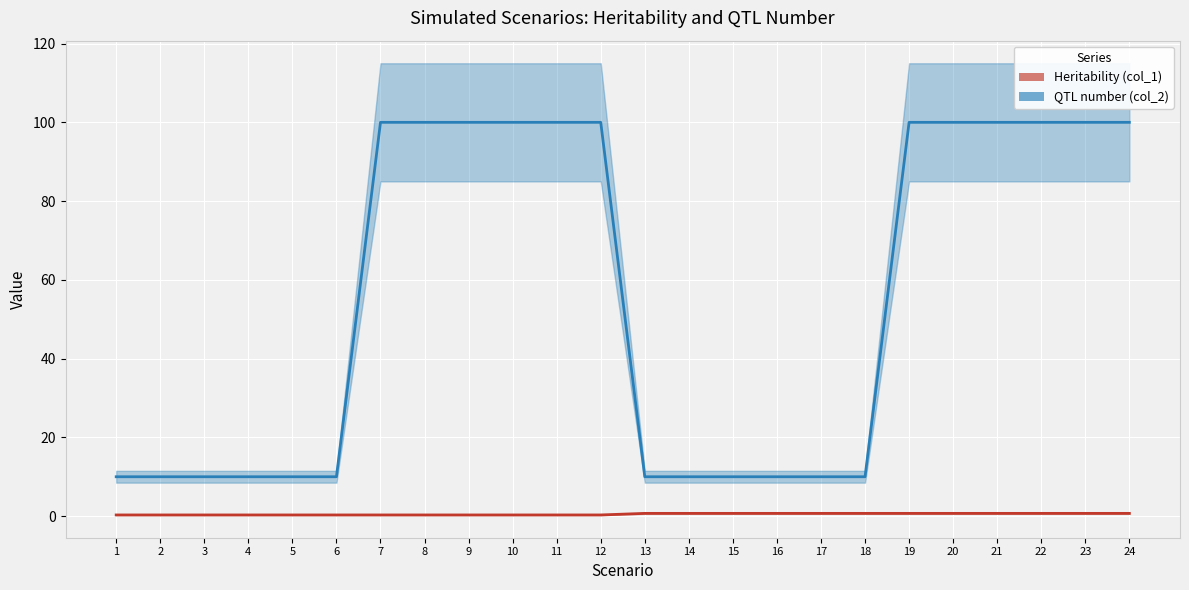

True or false: QTL number (col_2) has more than 0 points higher than both neighbors.

False